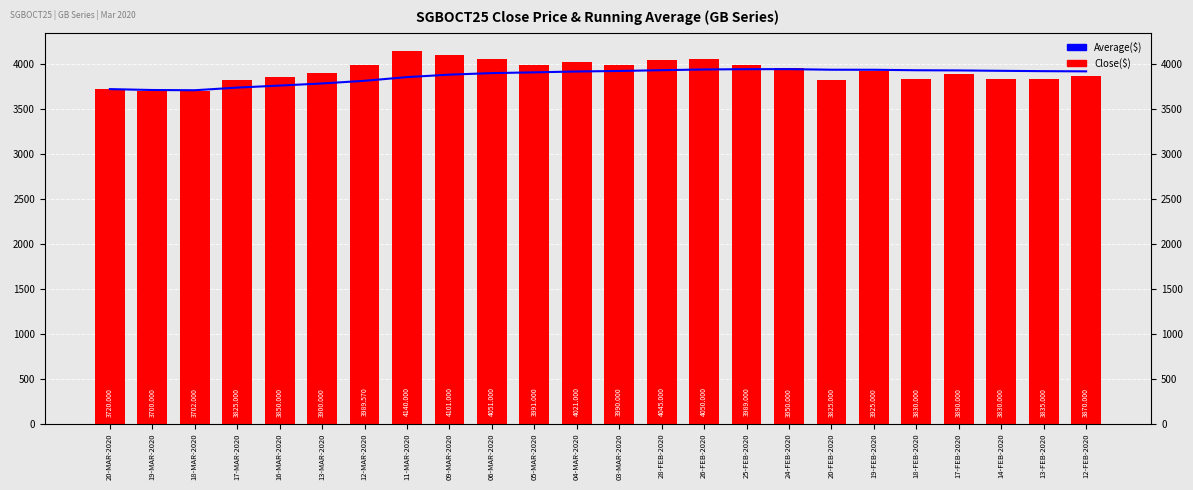

How many bars are there in each group?

2